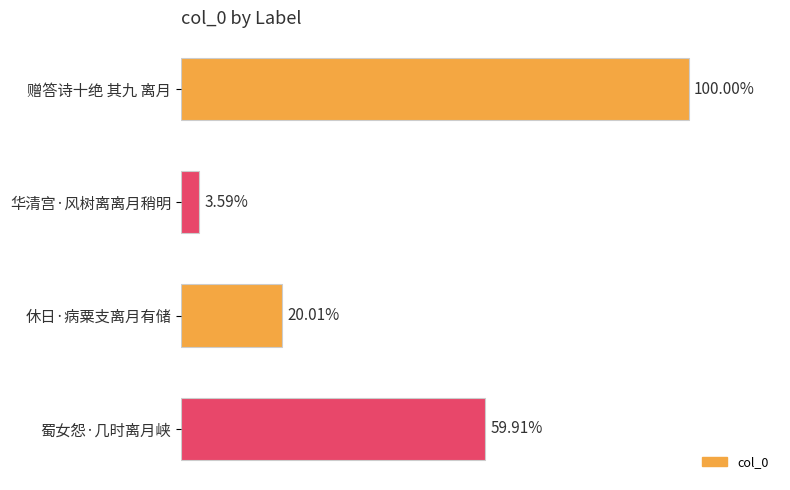

How many bars are there in total?

4